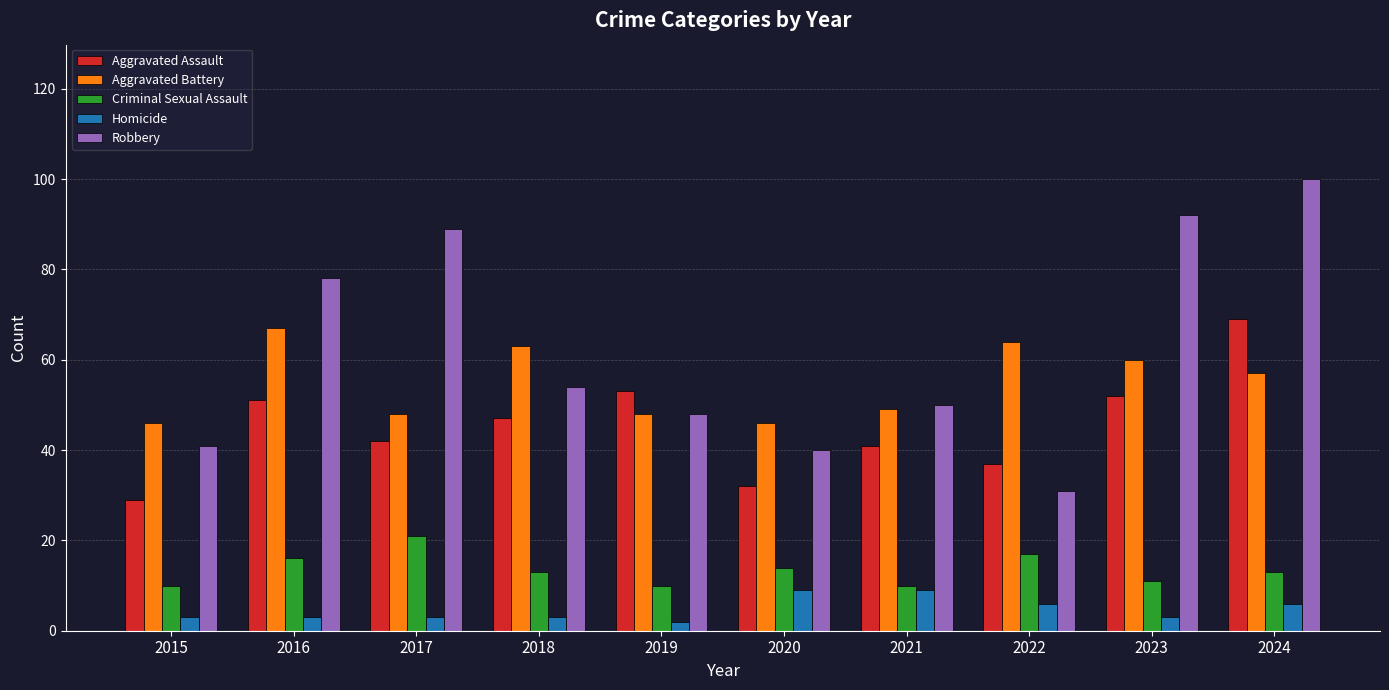

How many bars are there in total?

50